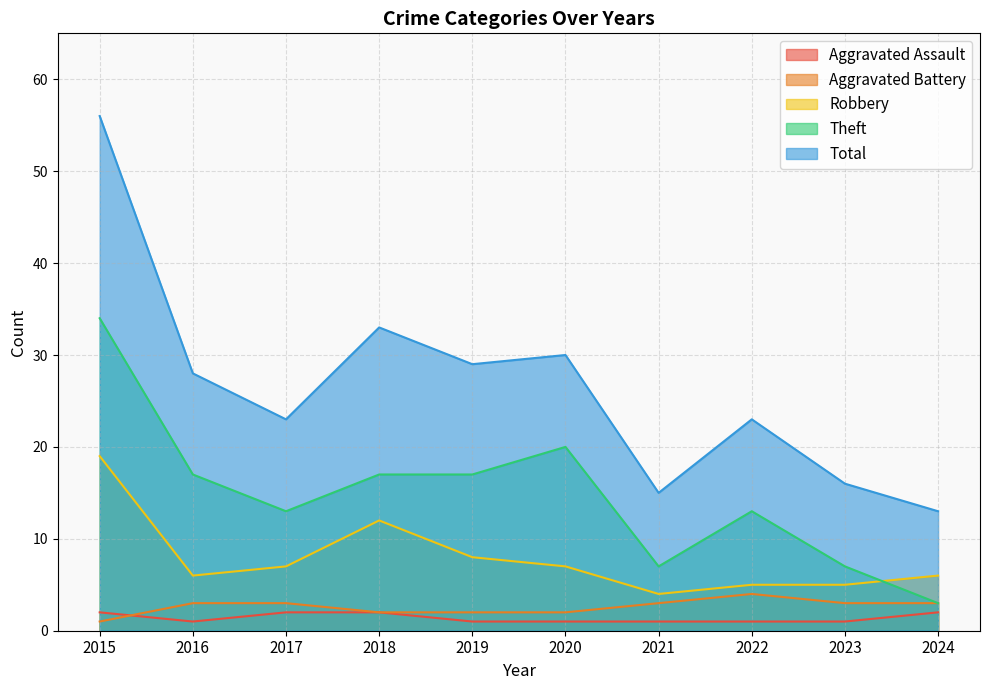

True or false: Robbery has a value of 4 at 2021.

True